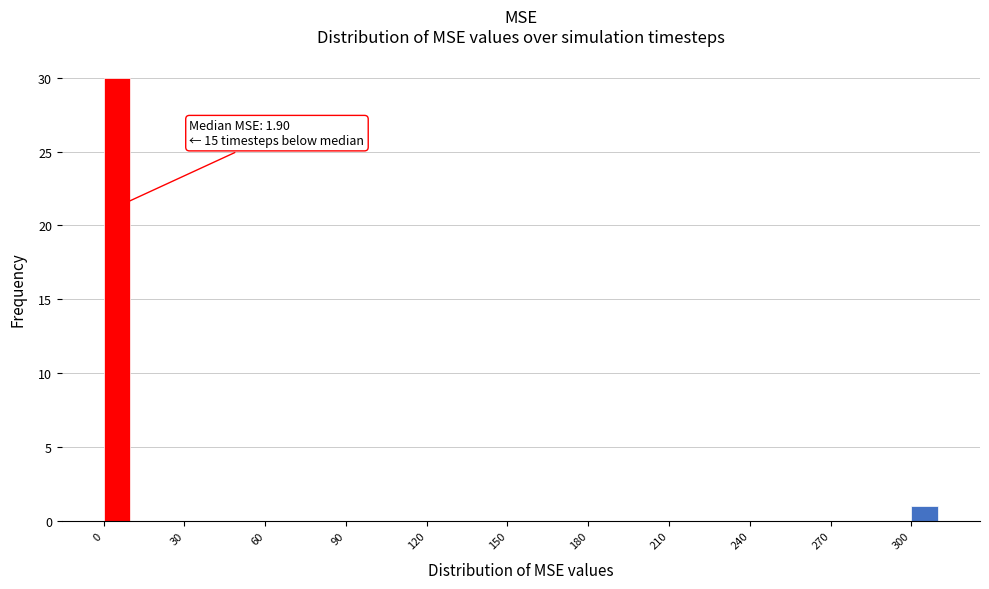

Read against the x-axis, roughly where is the centre of the tallest bar?

5